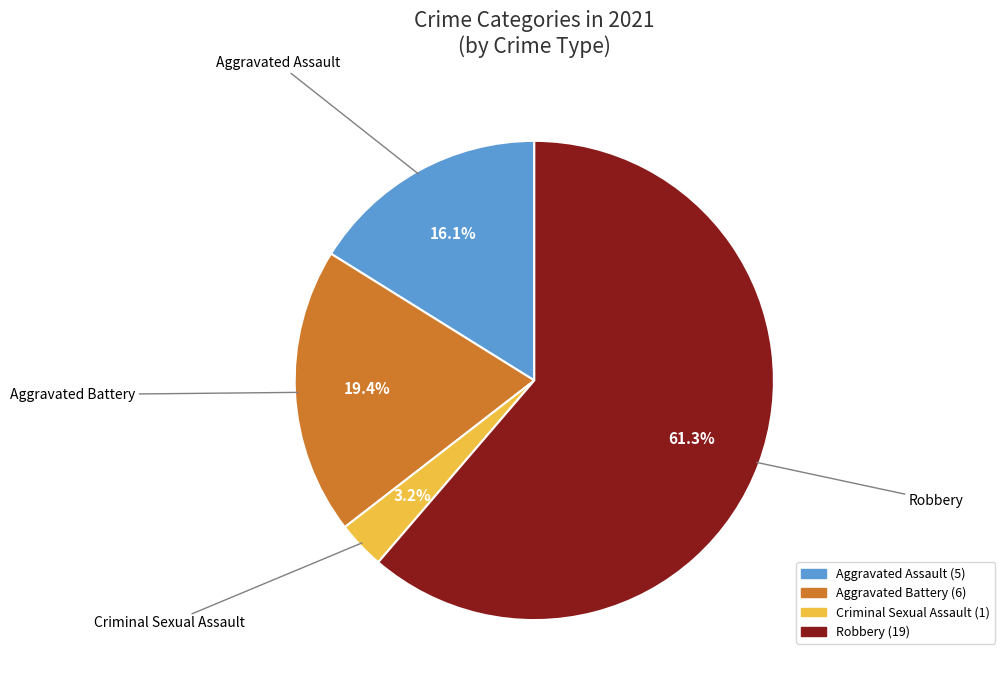

Combined, what portion of the pie is Robbery and Criminal Sexual Assault?

64.5%